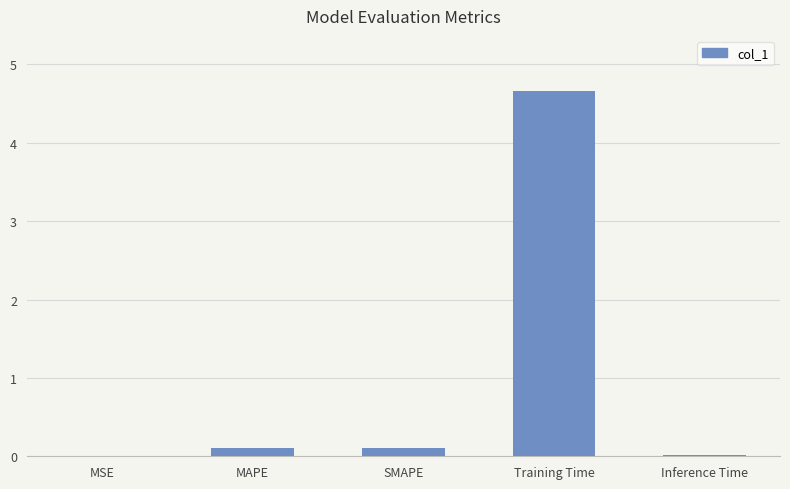

Which category has the highest value across all series?

Training Time